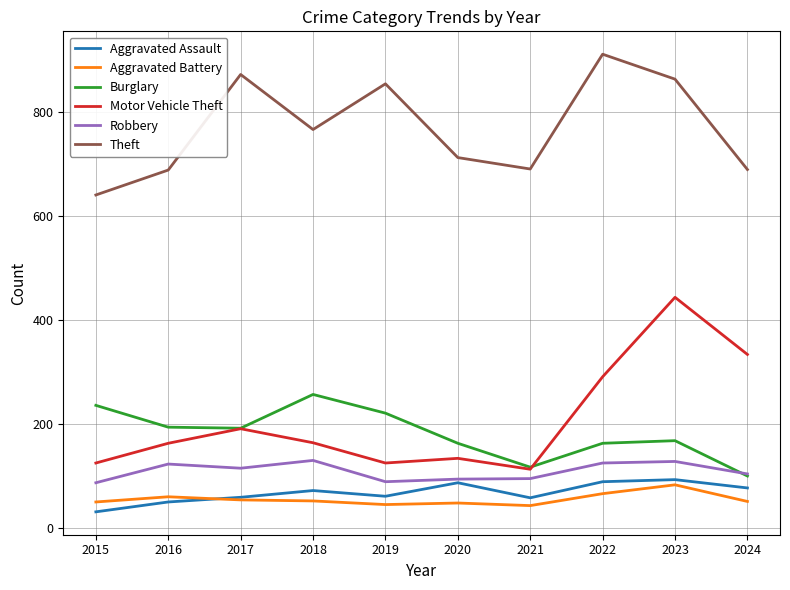

Which series has the largest range (max minus min)?

Motor Vehicle Theft